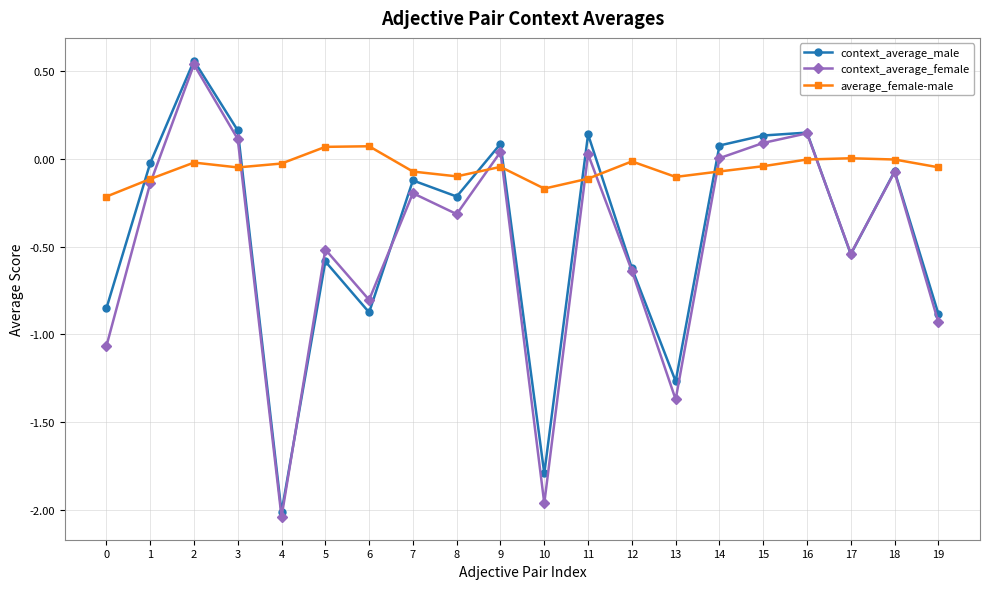

Which series has the widest spread of values?

context_average_female